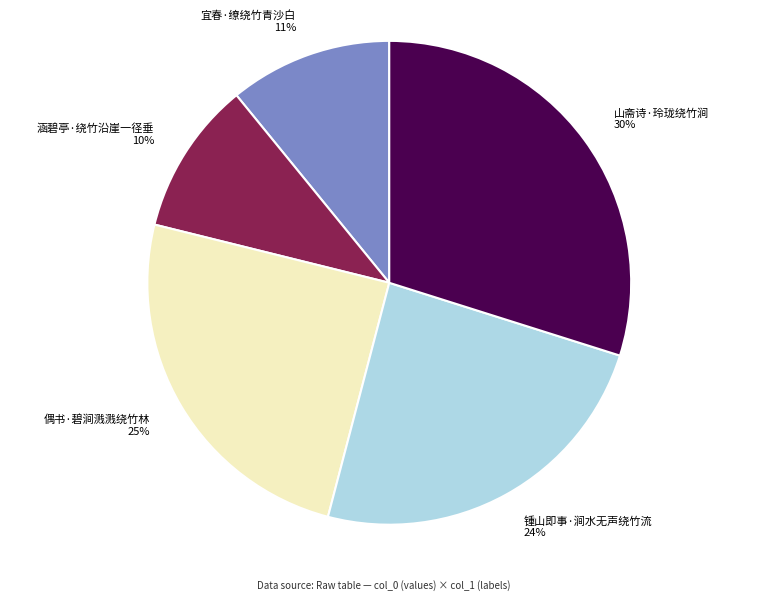

What is the ratio of the value at 锺山即事·涧水无声绕竹流 to the value at 山斋诗·玲珑绕竹涧?

0.8